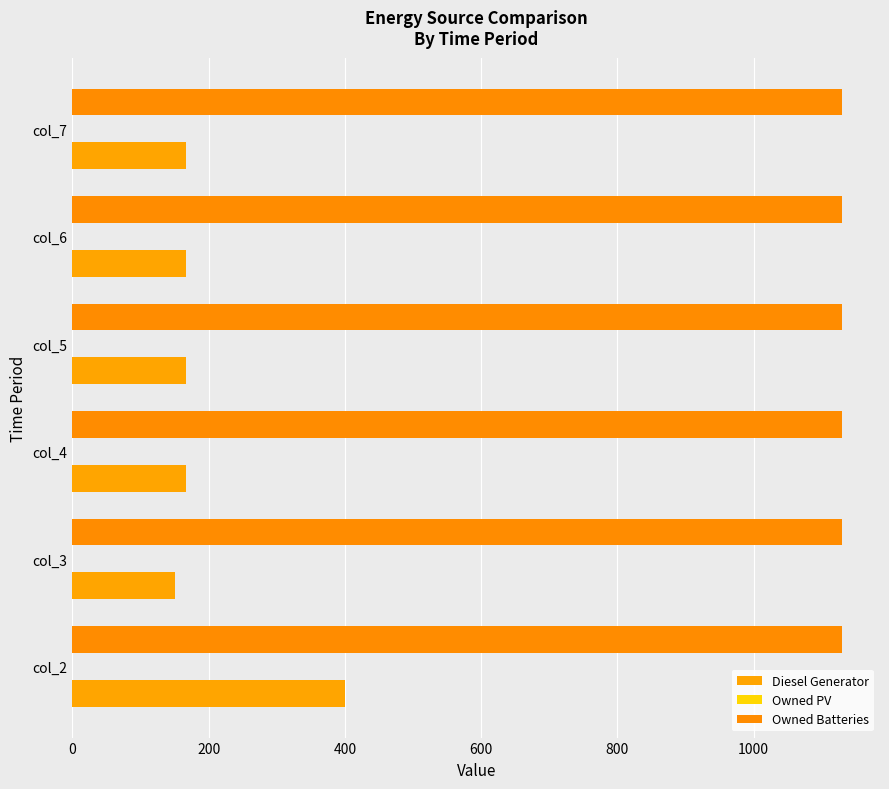

Count the number of categories in the chart.

6